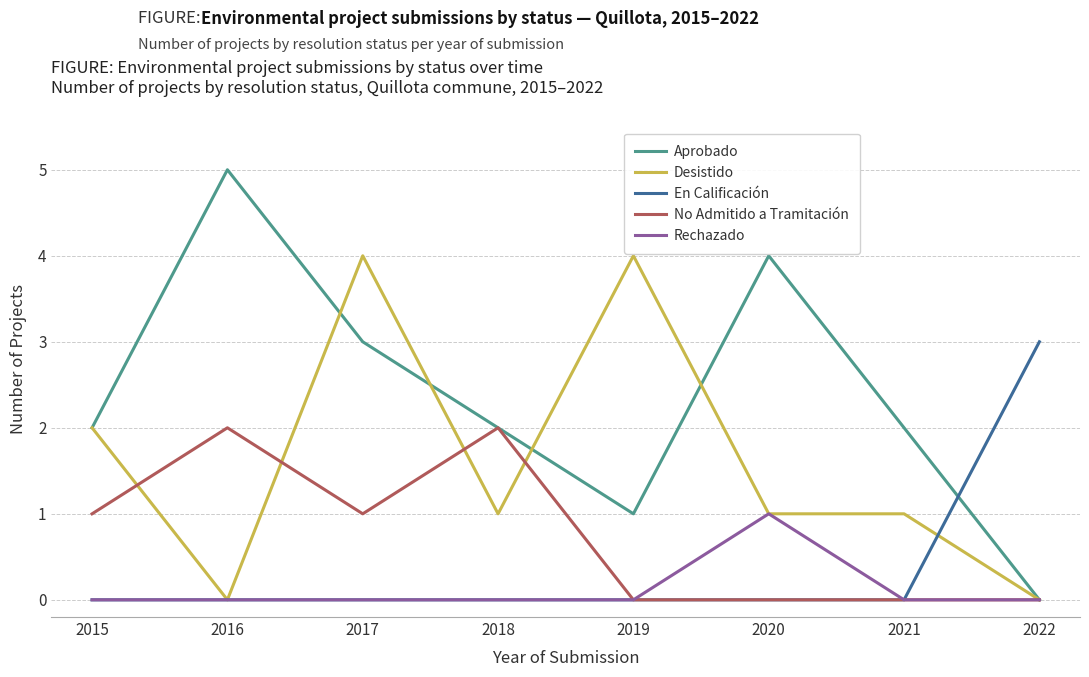

List the series in order of their peak value, highest first.

Aprobado, Desistido, En Calificación, No Admitido a Tramitación, Rechazado